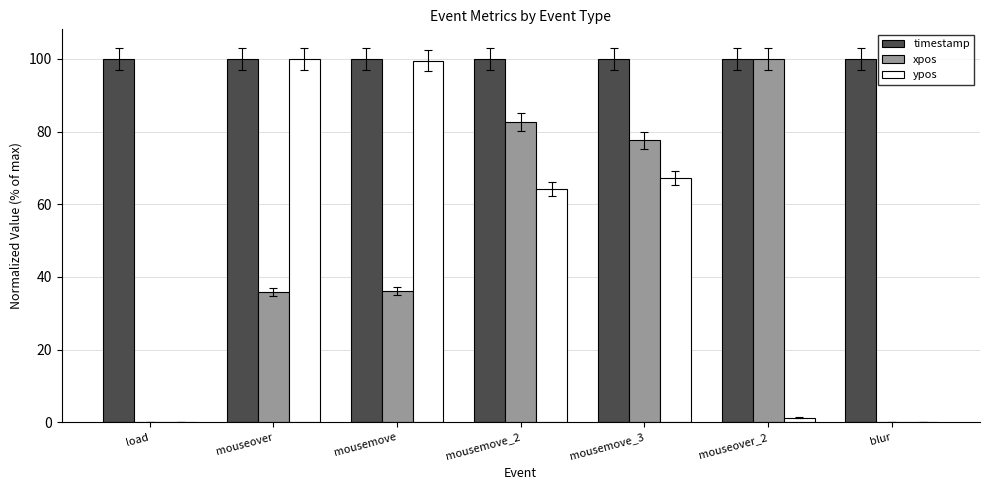

What are all the series names shown in the legend?

timestamp, xpos, ypos